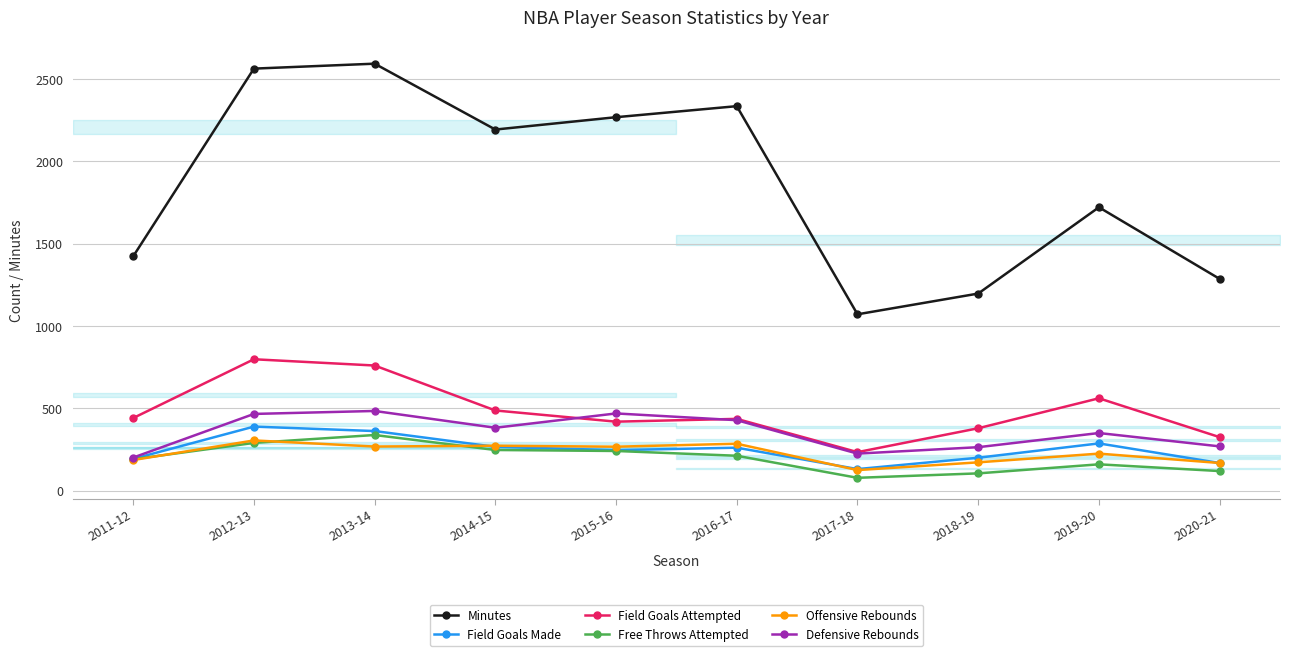

At which label does Offensive Rebounds first exceed 268?

2012-13